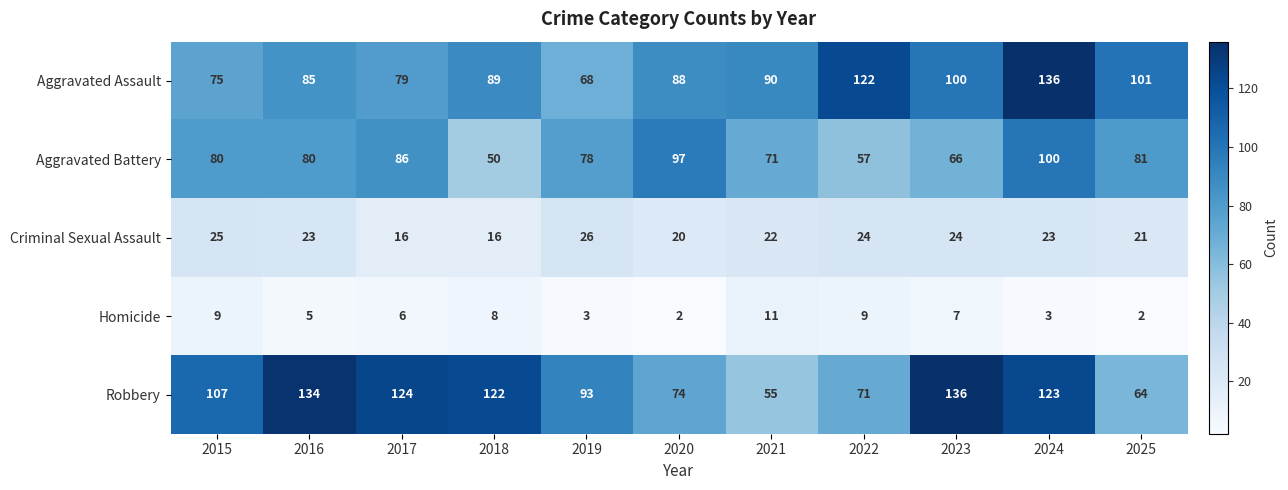

What is the difference between the highest and lowest values at 2021?

79